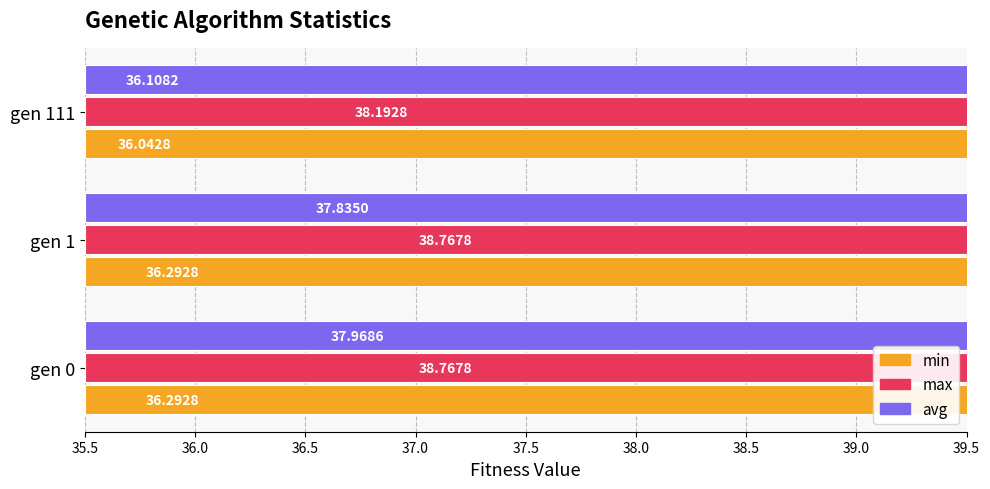

True or false: max has a value of 56.3 at gen 1.

False